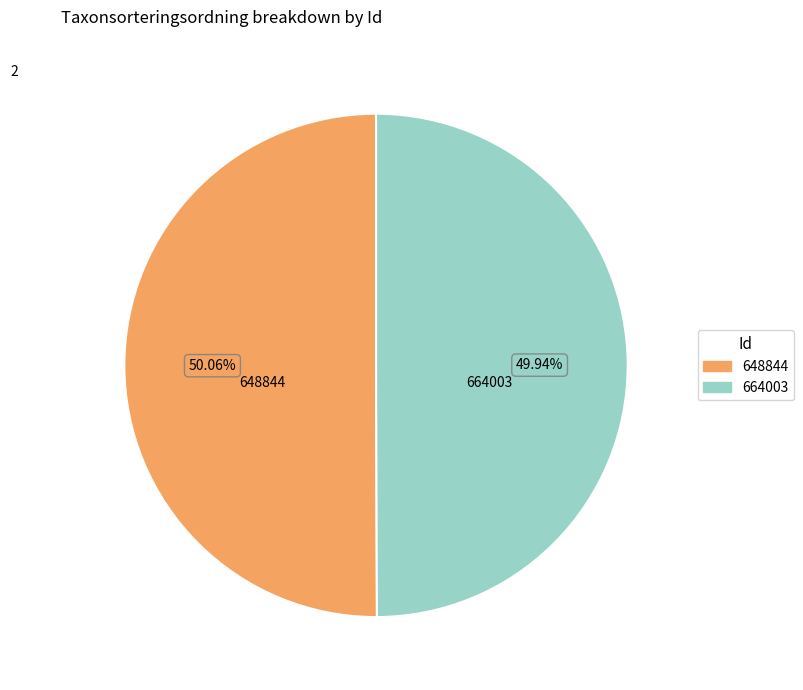

Does any single category account for the majority?

Yes